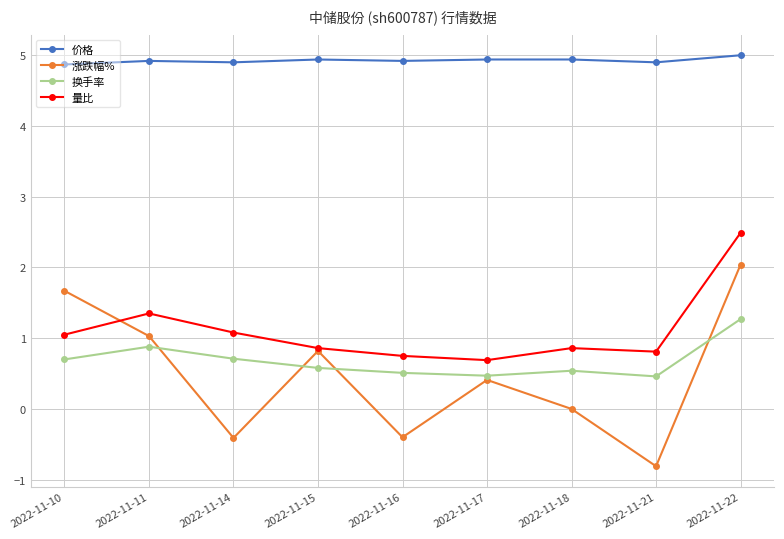

What is the highest value of the 换手率 series?

1.3